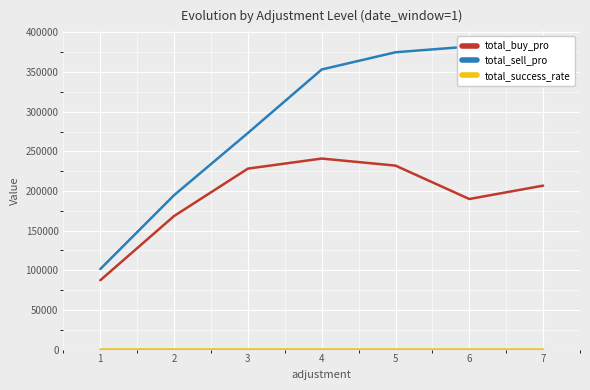

What is the difference between the second highest and minimum values in the total_sell_pro series?

273425.0